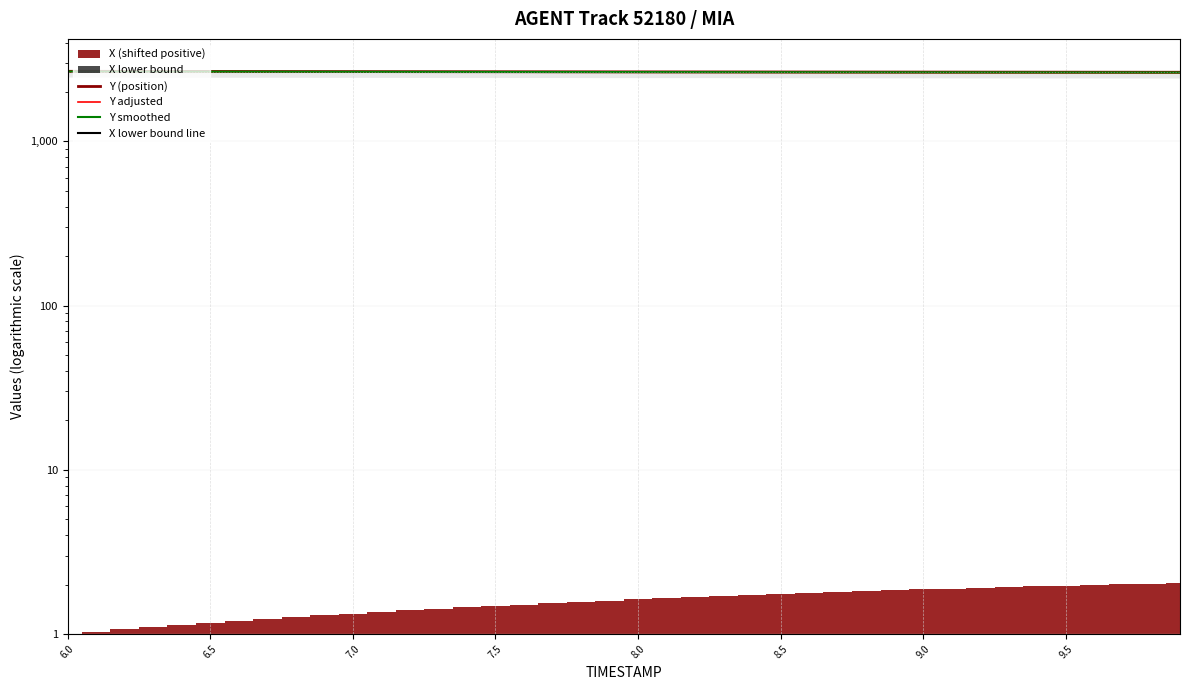

What is the lowest value of the Y adjusted series?

2621.6